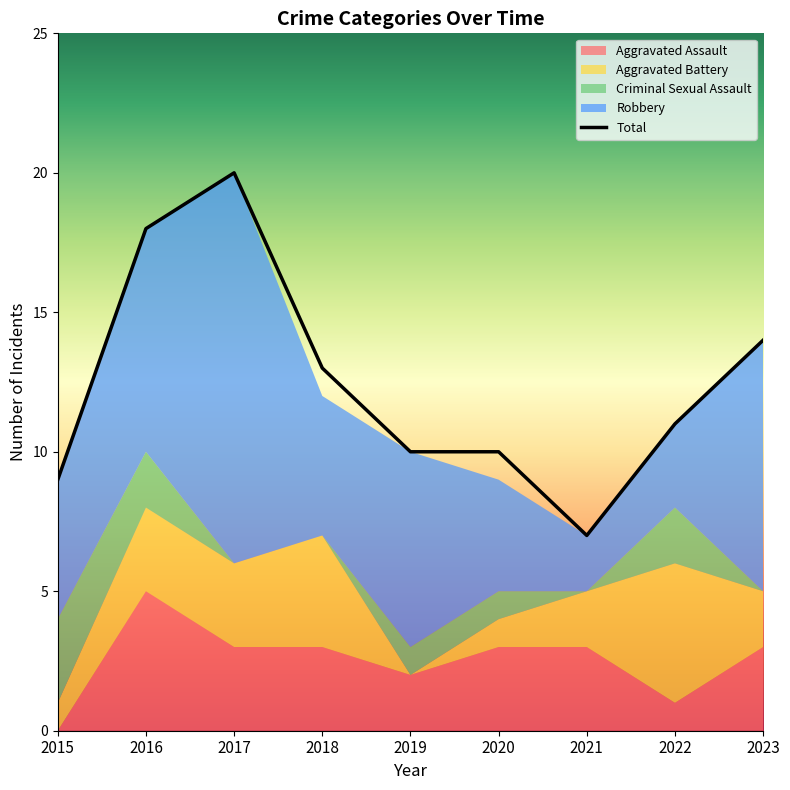

Count the number of categories in the chart.

9